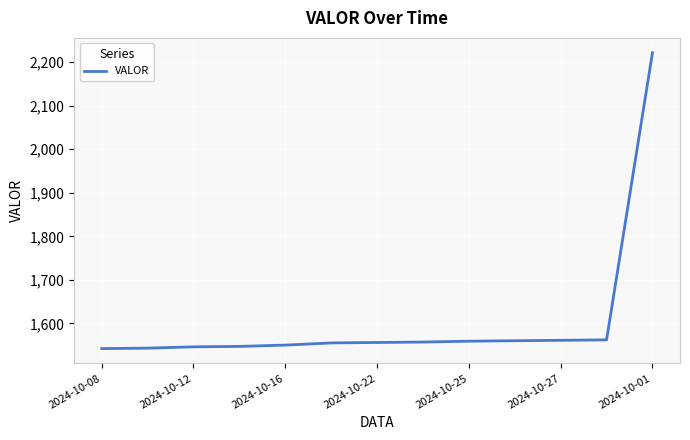

What is the smallest value displayed?

1542